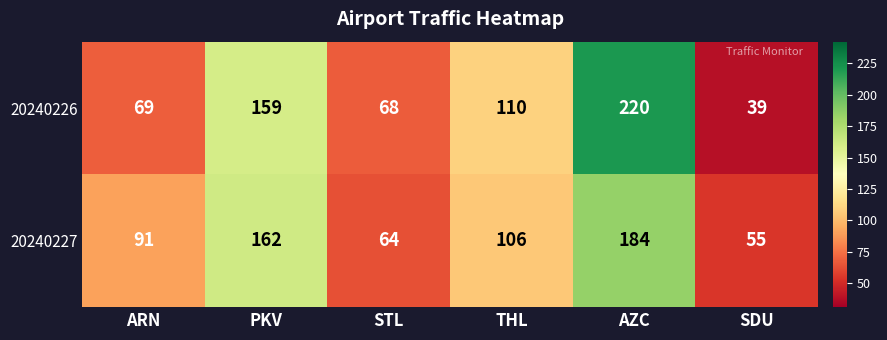

What is the difference between the second highest and minimum values in the 20240227 series?

107